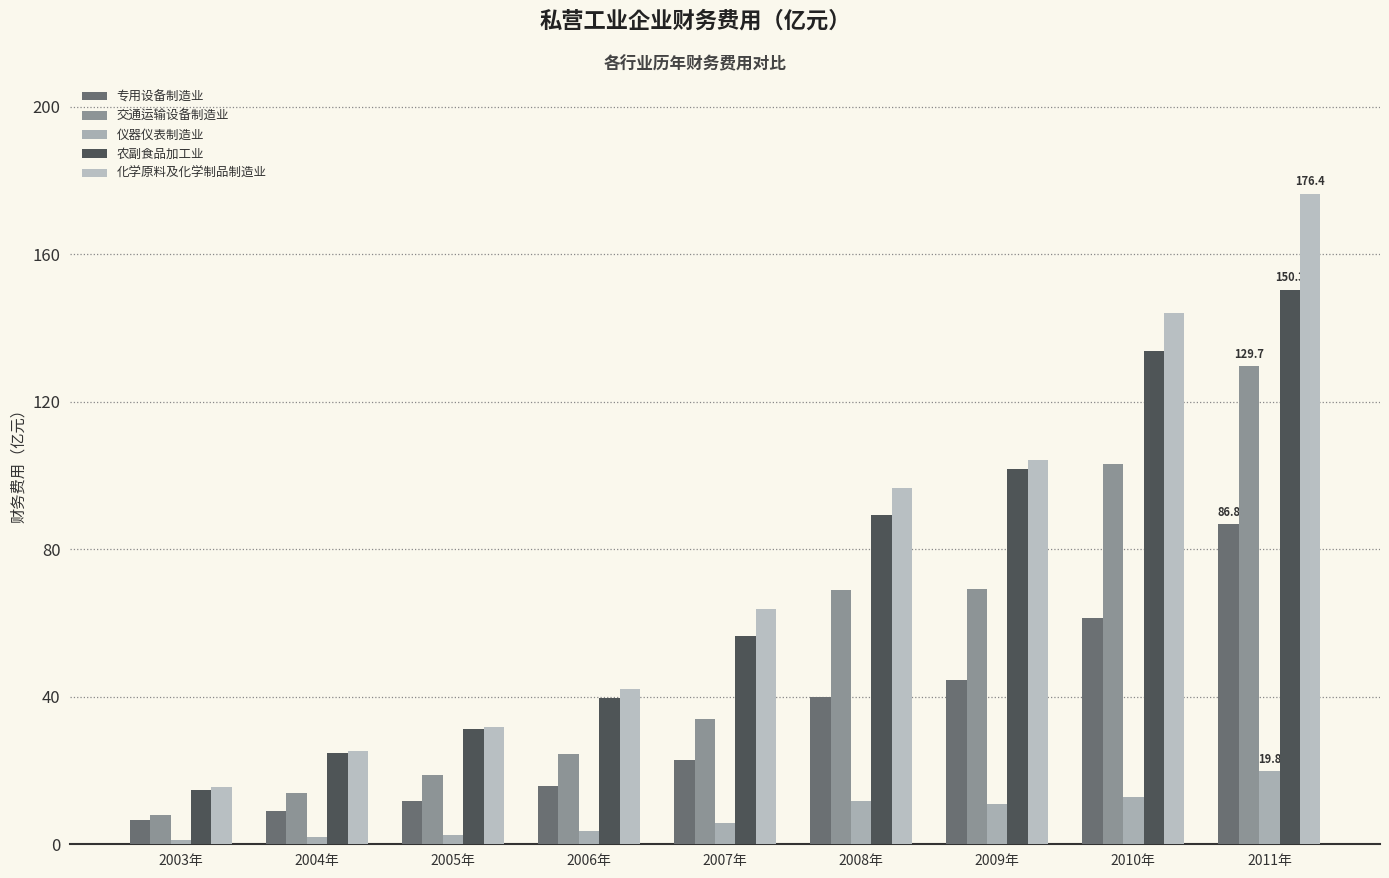

How many bars are there in total?

45